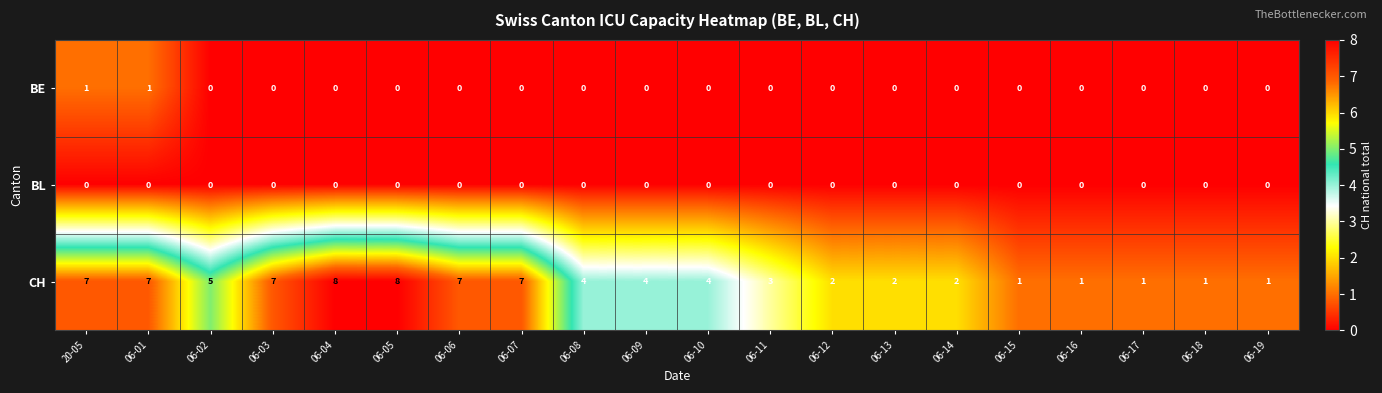

The value of BL at 06-10 is 0. True or false?

True